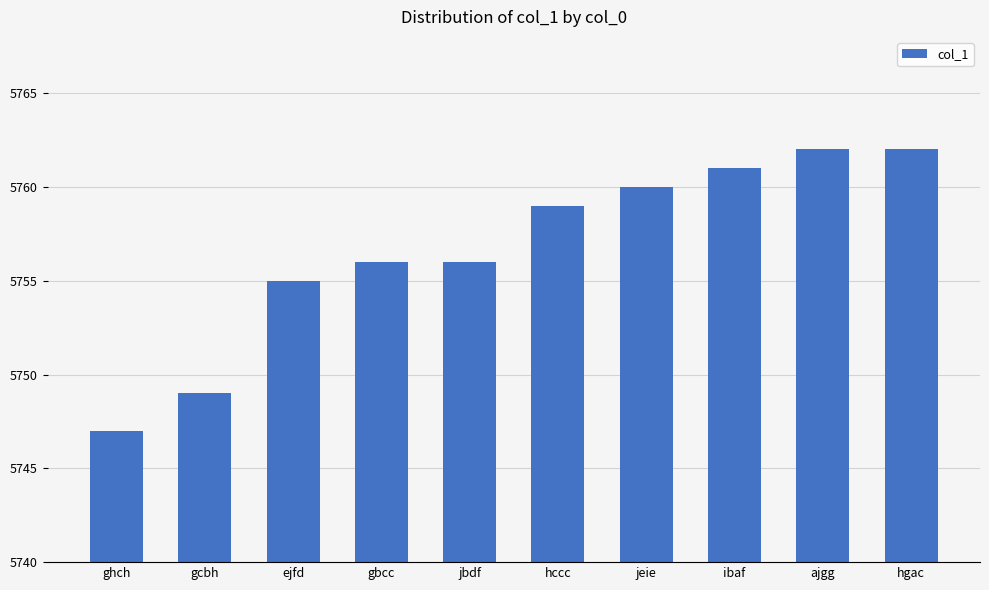

Reading left to right, extract all data points from this chart.

5747	5749	5755	5756	5756	5759	5760	5761	5762	5762